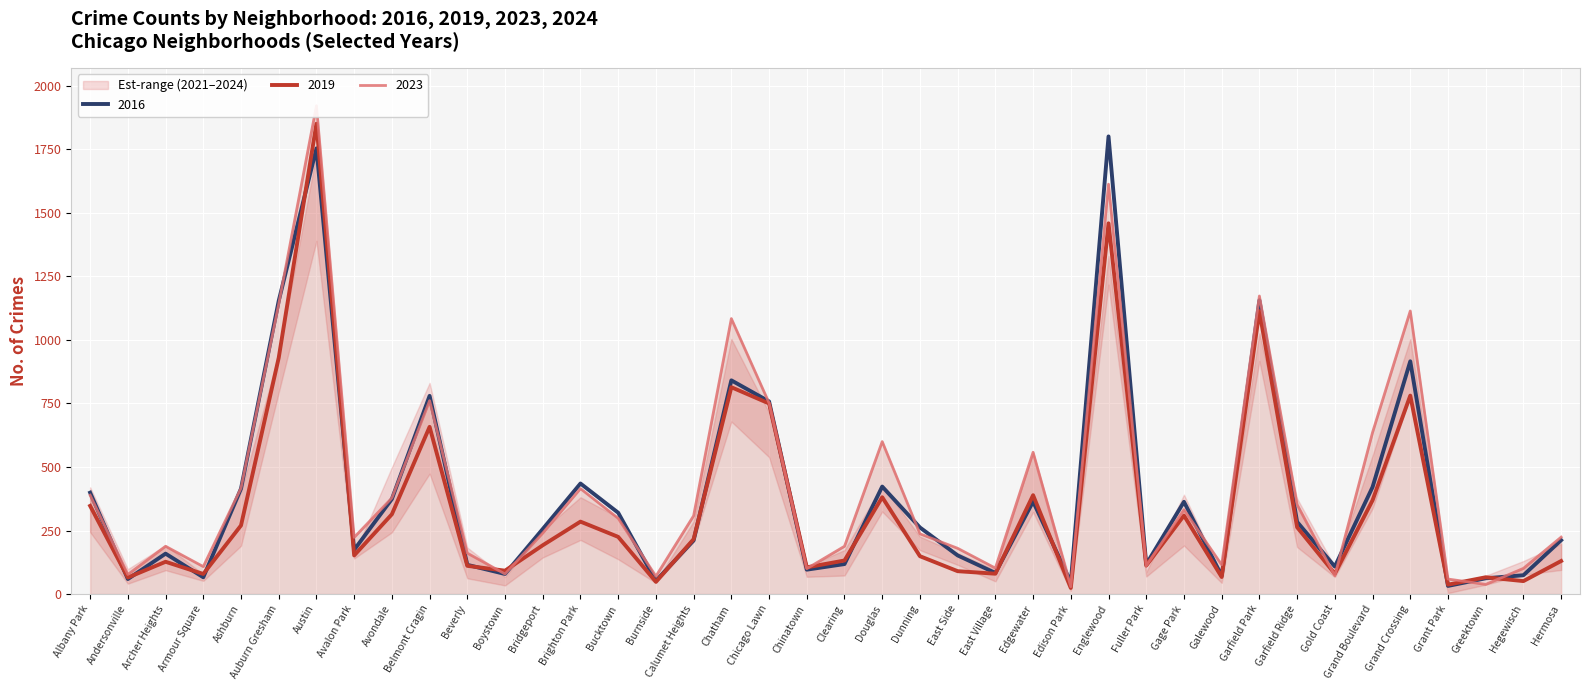

The value of 2019 at Austin is 3297. True or false?

False